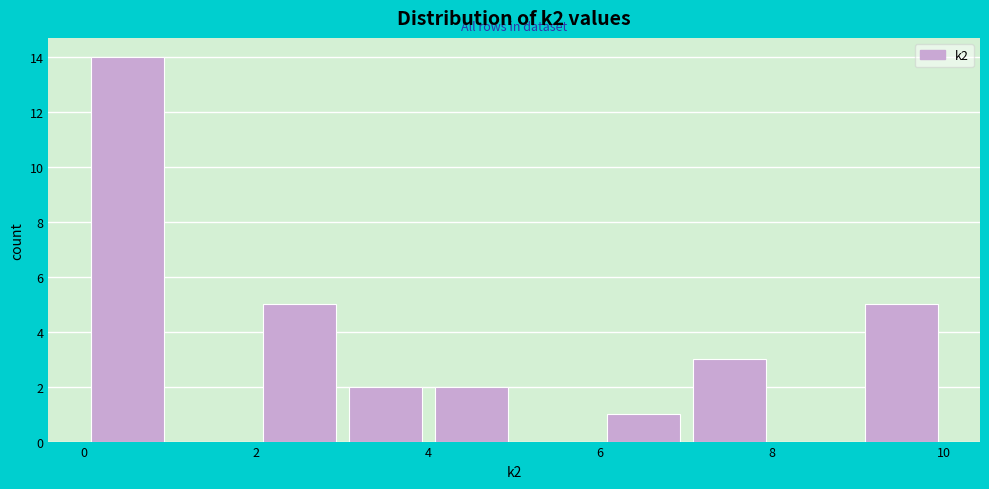

Reading left to right, list every bar in this chart as the range it spans on the x-axis followed by its height. The values are not printed on the chart, so give them approximately, as read against the axis.

0 to 1: 14
1 to 2: 0
2 to 3: 5
3 to 4: 2
4 to 5: 2
5 to 6: 0
6 to 7: 1
7 to 8: 3
8 to 9: 0
9 to 10: 5